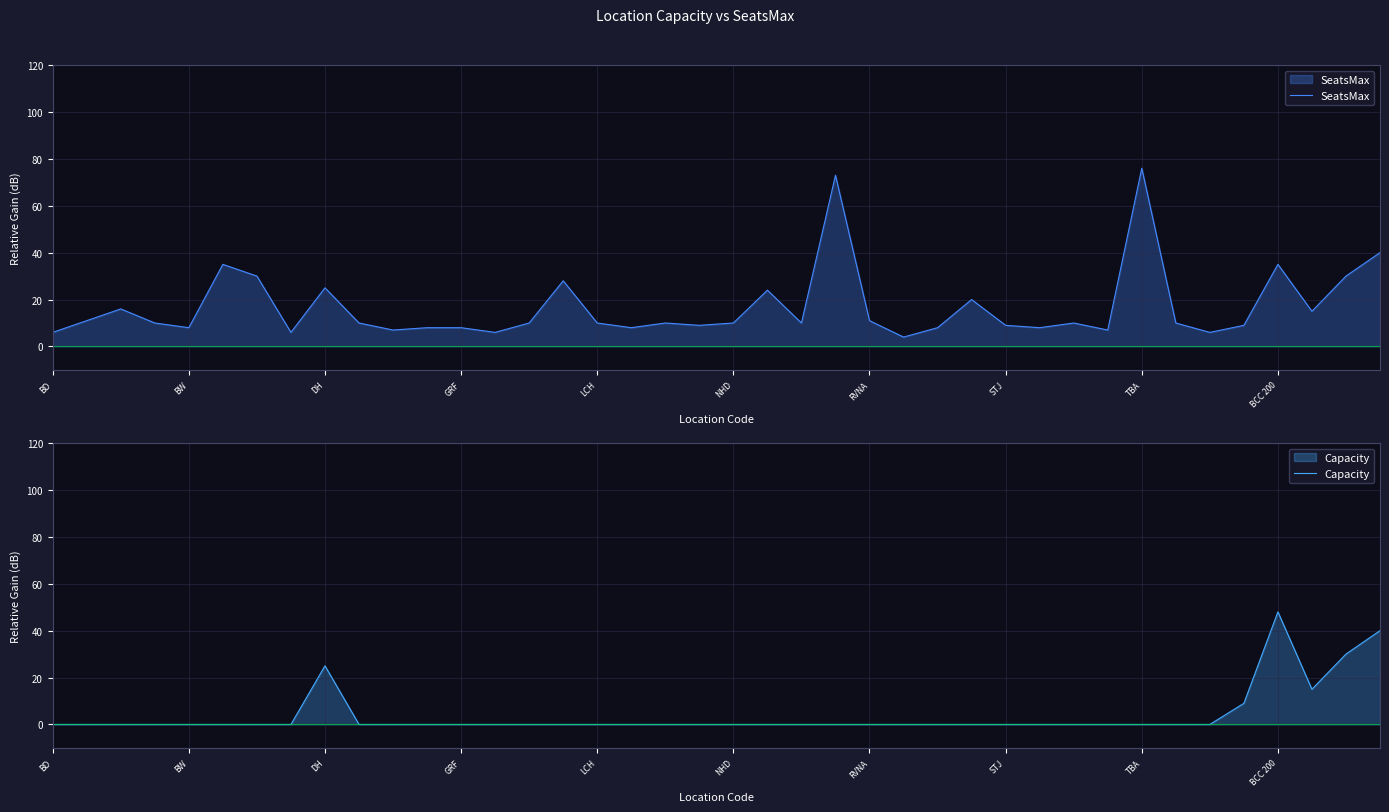

Reading right to left, what are all the values shown in this chart?

SeatsMax: 40	30	15	35	9	6	10	76	7	10	8	9	20	8	4	11	73	10	24	10	9	10	8	10	28	10	6	8	8	7	10	25	6	30	35	8	10	16	11	6
Capacity: 40	30	15	48	9	0	0	0	0	0	0	0	0	0	0	0	0	0	0	0	0	0	0	0	0	0	0	0	0	0	0	25	0	0	0	0	0	0	0	0